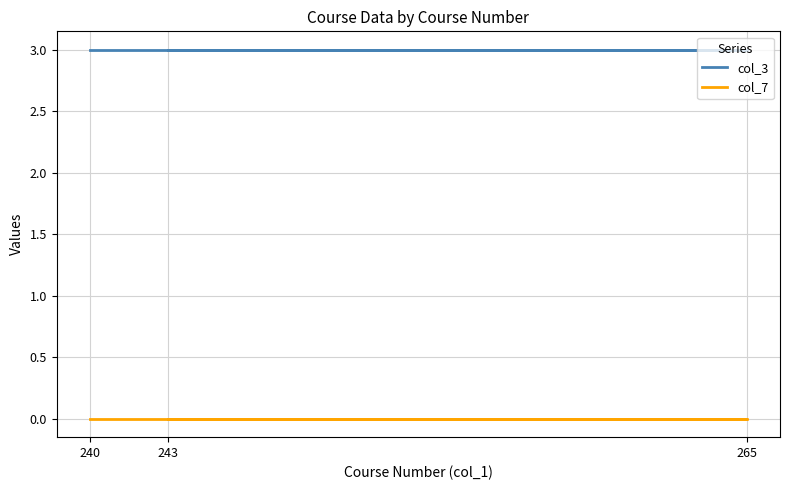

What is the value of the col_3 point at the 2nd from the left?

3